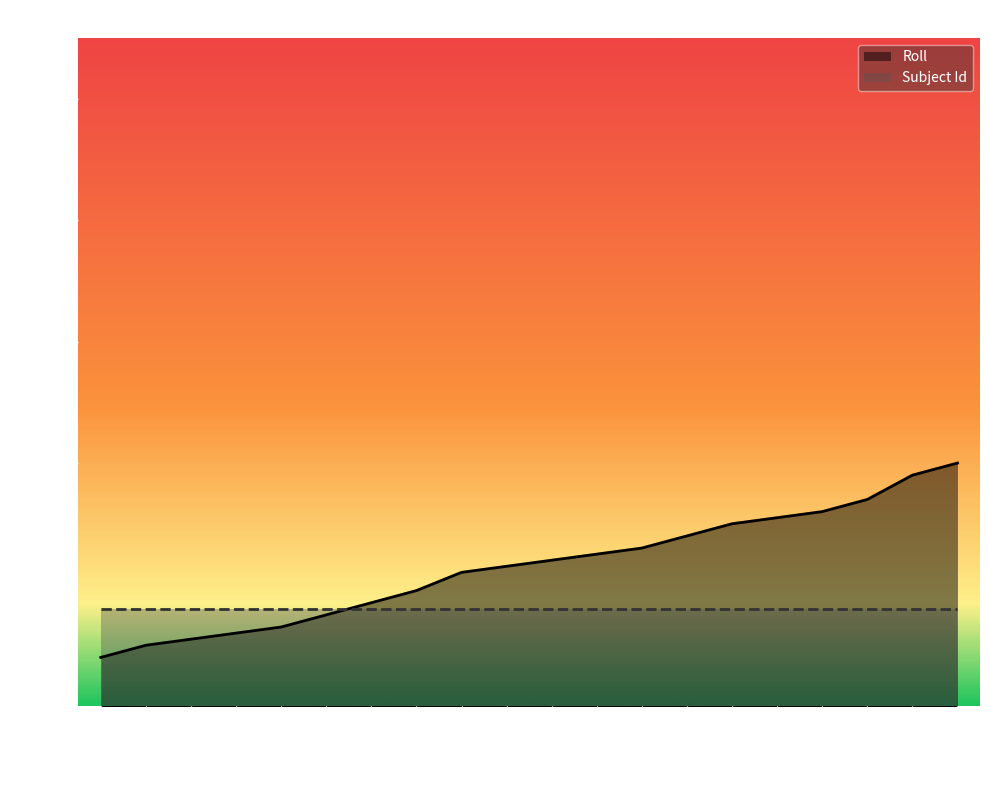

What is the minimum value for Roll?

8